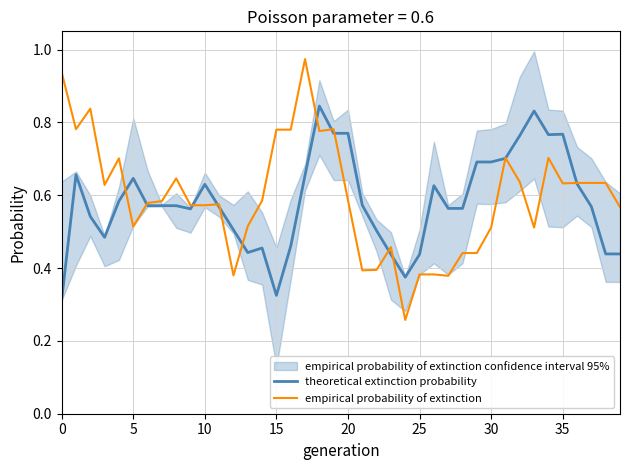

True or false: empirical probability of extinction and theoretical extinction probability cross at least once.

True